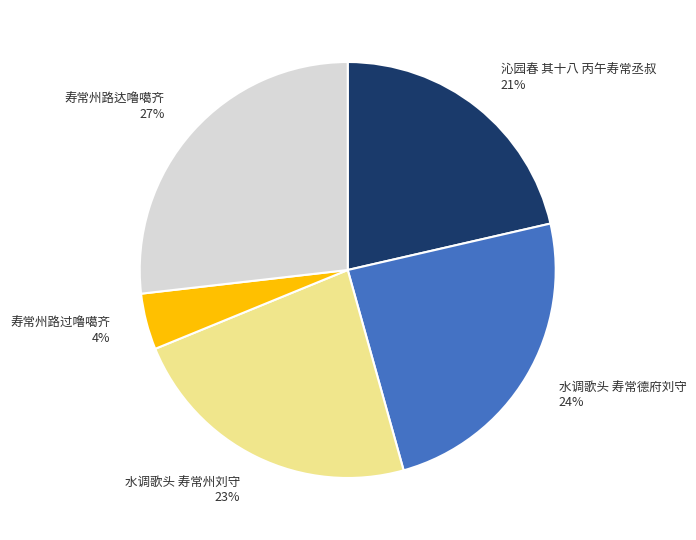

What percentage is the 寿常州路达噜噶齐 slice, to the nearest percent?

27%